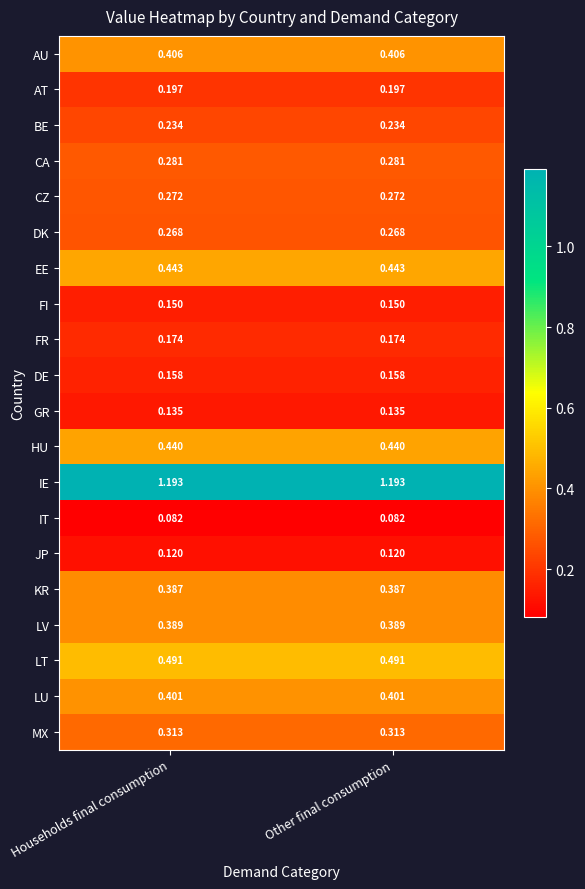

At Other final consumption, list the series in order from smallest to largest.

IT, JP, GR, FI, DE, FR, AT, BE, DK, CZ, CA, MX, KR, LV, LU, AU, HU, EE, LT, IE